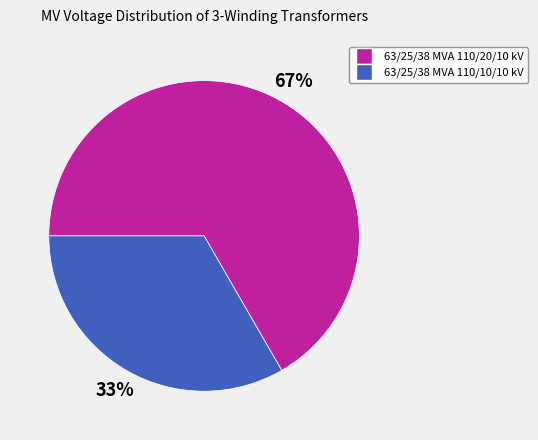

Approximately how many times larger is the value at 63/25/38 MVA 110/20/10 kV compared to 63/25/38 MVA 110/10/10 kV?

2.0